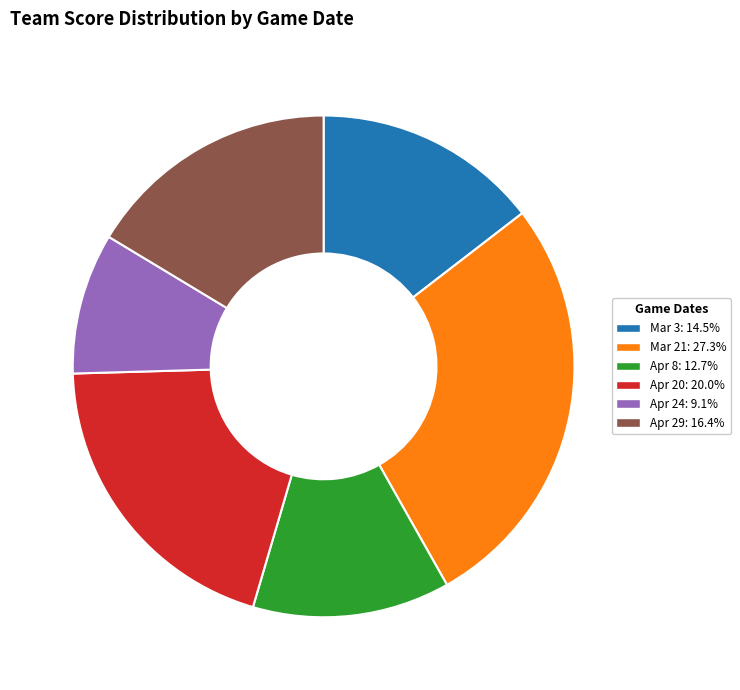

Is the sum of Apr 24 and Mar 3 greater than half?

No